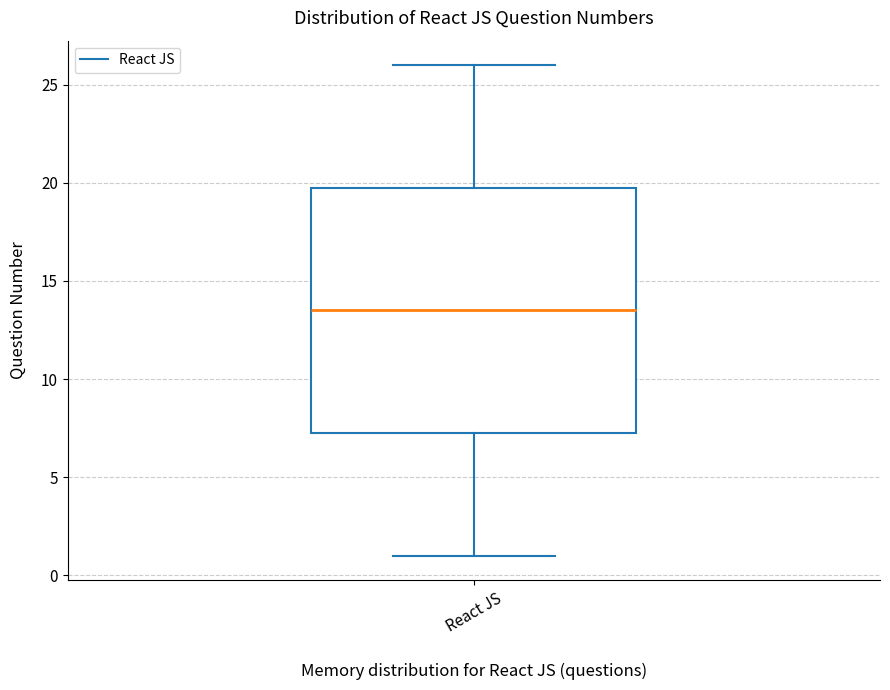

Read this box plot against the y-axis: the position of the median line, the range covered by the box, and the ends of both whiskers. The values are not printed on the chart, so give them approximately, as read against the axis.

median 13.5, box 7.5 to 20.0, whiskers 1.0 to 26.0